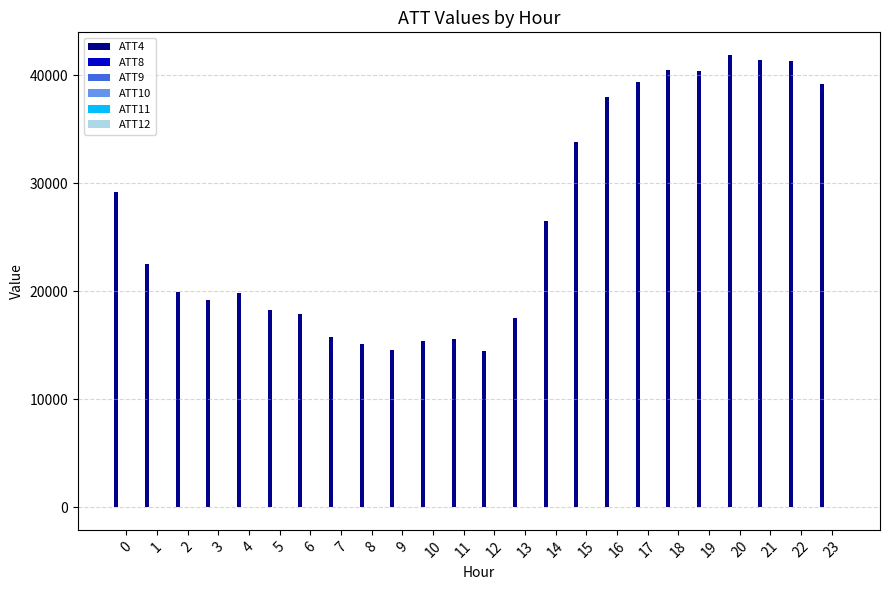

Which series has the largest total across all categories?

ATT4